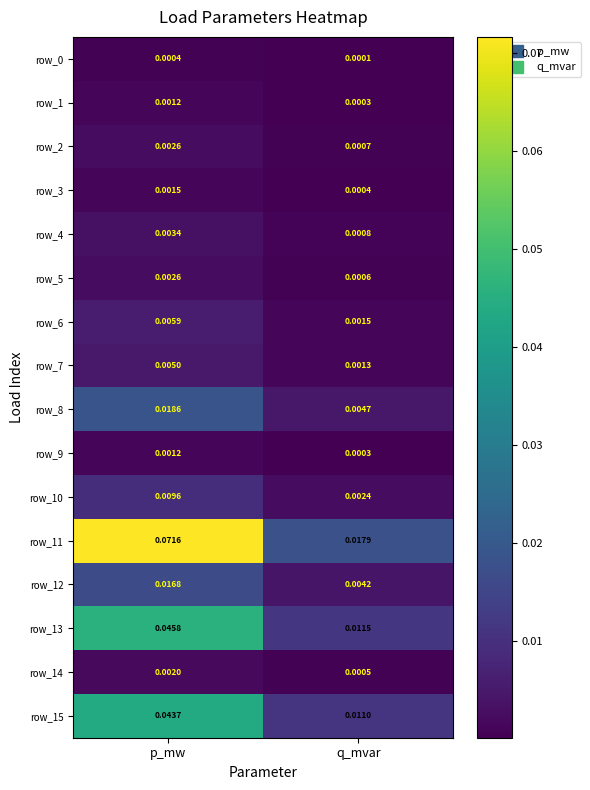

At which label does row_9 reach its minimum?

q_mvar